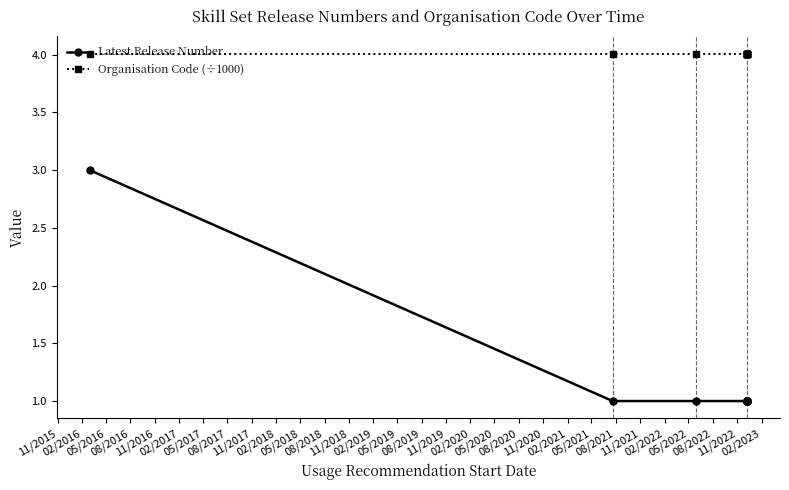

True or false: Latest Release Number has more than 2 points higher than both neighbors.

False